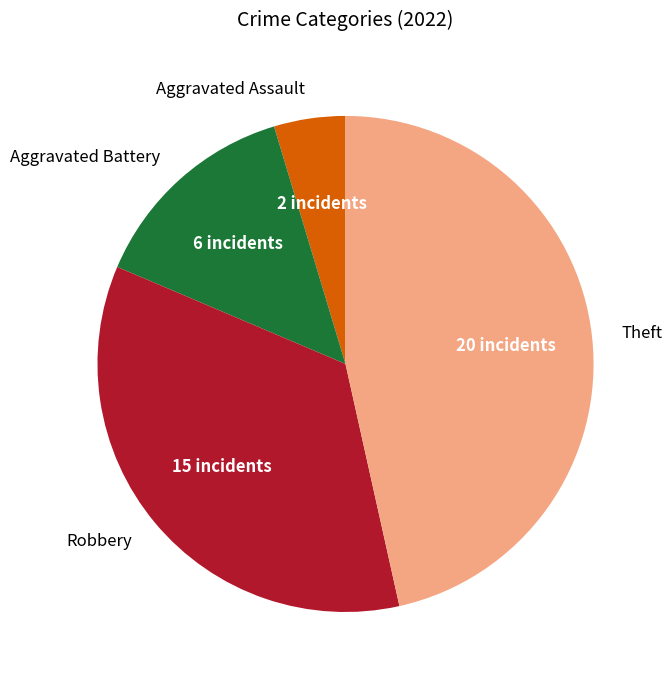

What is the smallest slice in the pie chart?

Aggravated Assault